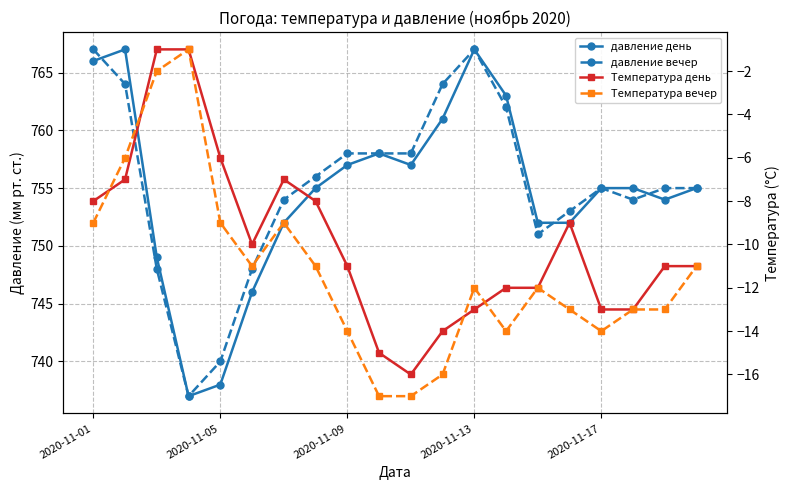

Is this an area chart (filled region under the line)?

No